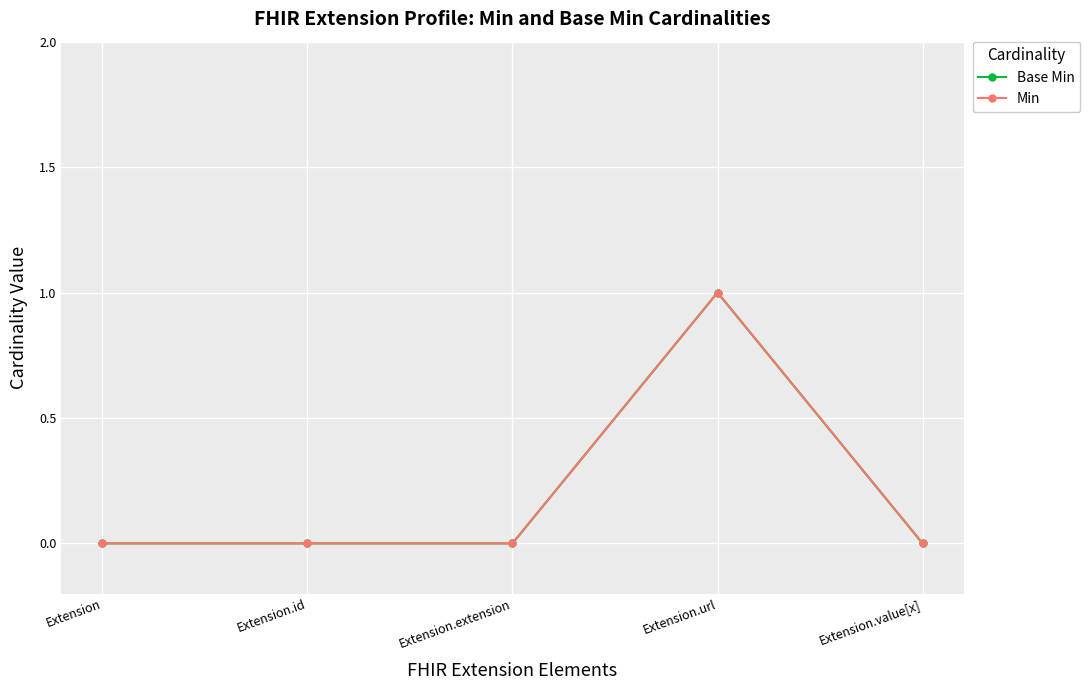

What is the maximum value shown in the chart?

1